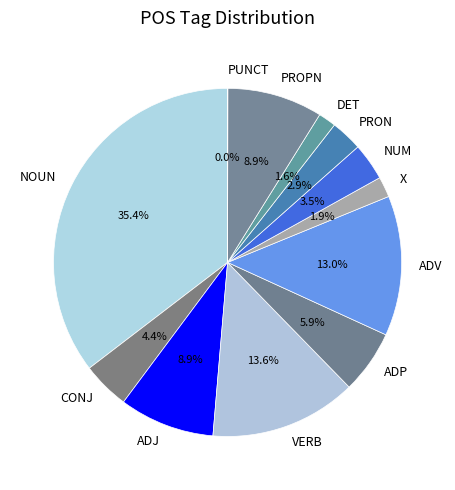

What is the total percentage of NUM and PRON?

6.4%